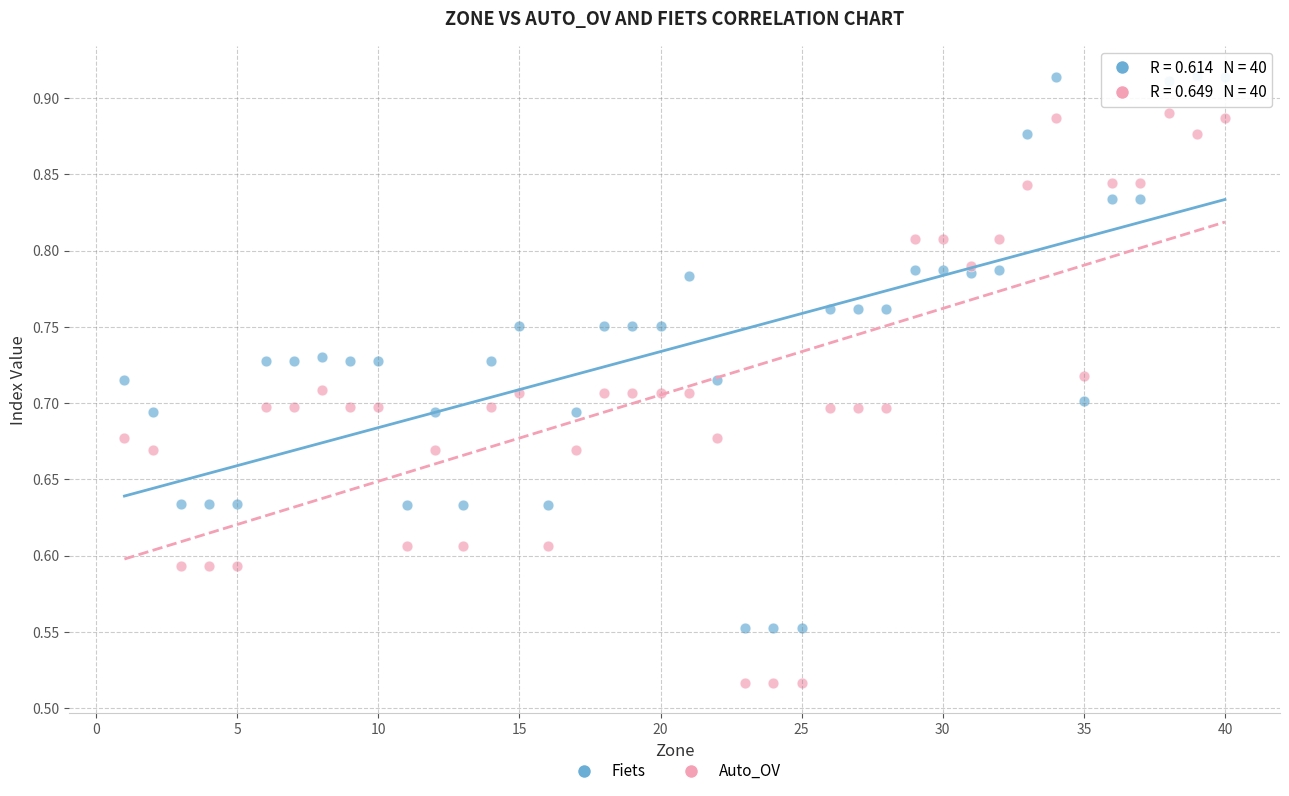

Which series reaches the maximum Y coordinate?

Fiets